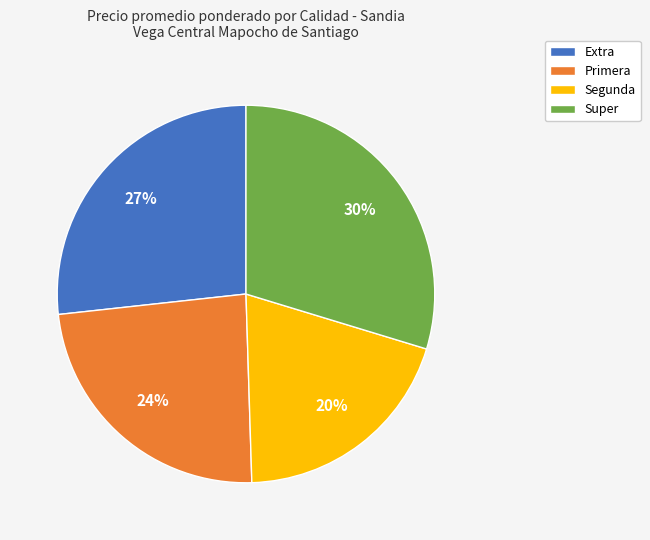

Between Extra and Segunda, which is larger?

Extra